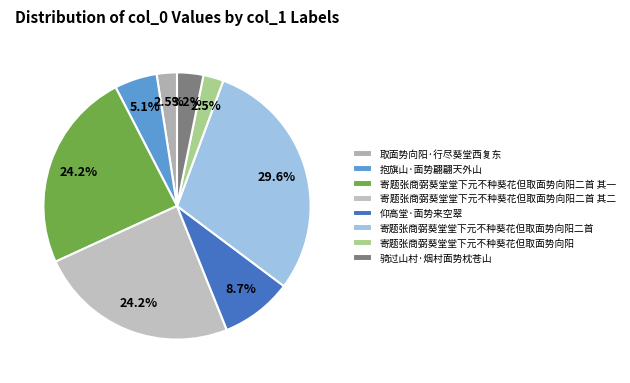

Which slice is the largest?

寄题张商弼葵堂堂下元不种葵花但取面势向阳二首